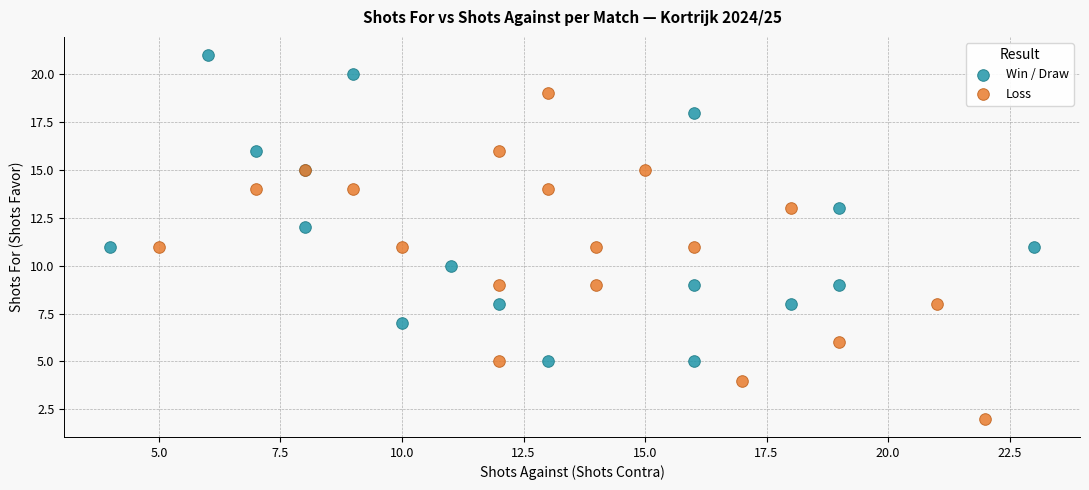

Which series reaches the maximum Y coordinate?

Win / Draw